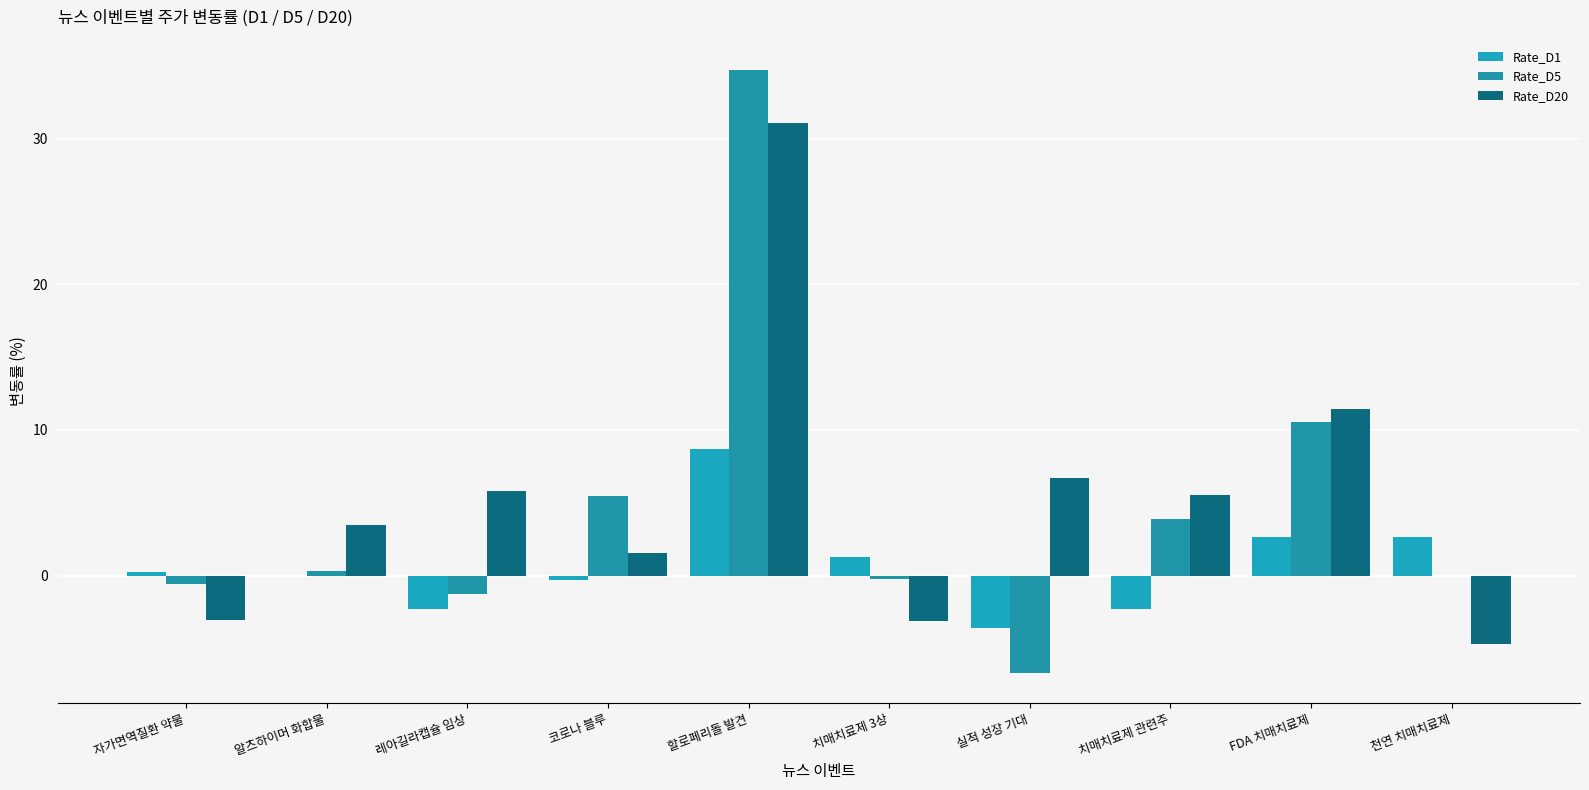

What is the average value of the Rate_D1 series?

0.7